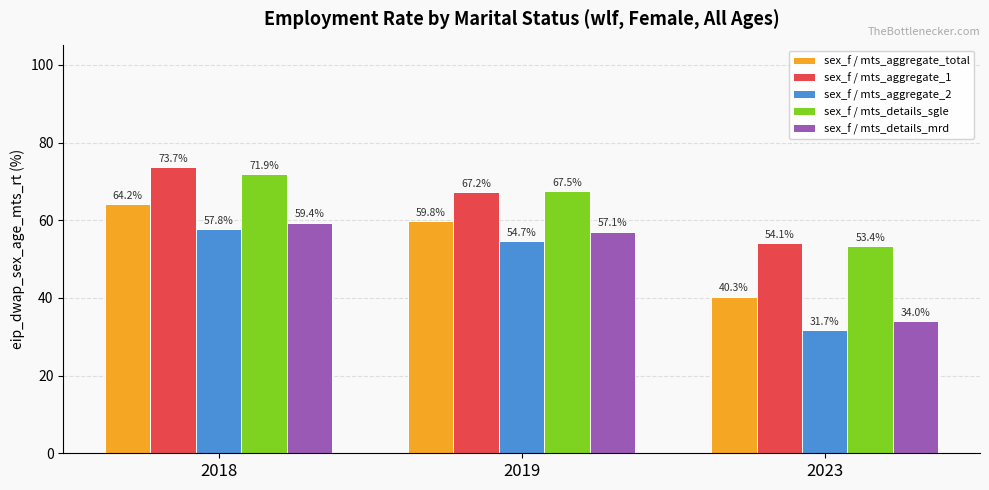

At which category is the sum across all series the highest?

2018